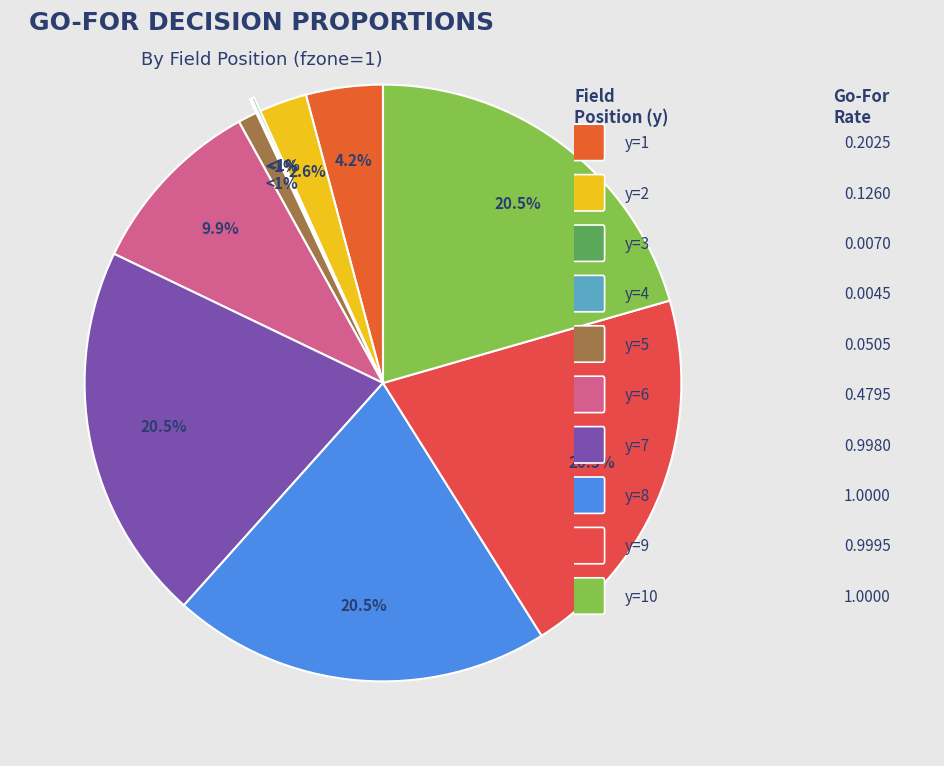

What percentage do y=8 and y=1 together represent?

24.7%